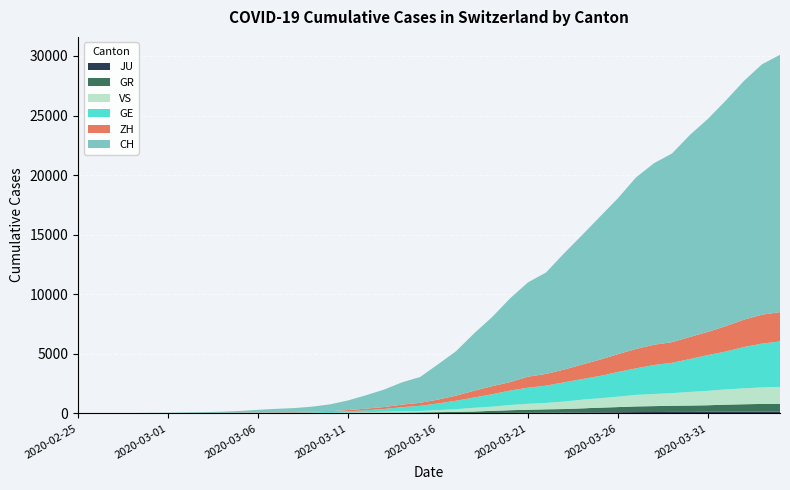

Reading left to right, what are all the values shown in this chart?

GE: 0	1	1	5	9	10	11	14	16	20	30	43	45	60	80	114	155	227	351	435	556	710	863	1041	1212	1350	1453	1611	1729	1870	2073	2231	2436	2547	2761	3003	3180	3469	3678	3816
ZH: 0	0	2	2	6	7	10	13	15	23	29	34	40	49	62	101	140	163	218	250	326	429	568	679	711	925	984	1073	1221	1368	1500	1627	1701	1733	1859	1947	2136	2300	2428	2461
GR: 0	2	2	6	6	6	9	9	12	14	16	17	18	18	22	31	43	53	56	71	84	101	128	182	226	258	284	300	343	393	433	474	495	519	535	547	592	622	649	657
JU: 0	0	1	1	1	1	1	2	2	4	4	5	5	7	7	7	12	17	18	19	25	29	32	36	44	54	61	69	82	92	100	114	119	127	128	140	145	149	149	154
VS: 0	0	0	1	1	2	3	3	4	5	6	7	12	17	22	30	53	76	98	115	172	225	312	349	436	498	535	628	728	793	874	968	1017	1055	1144	1211	1282	1334	1385	1418
CH: 0	4	8	20	30	36	50	69	97	142	219	280	327	419	570	807	1125	1463	1870	2165	2959	3727	4807	5794	7022	7918	8512	9752	10858	12000	13091	14394	15235	15837	16957	17882	18946	20040	21017	21593